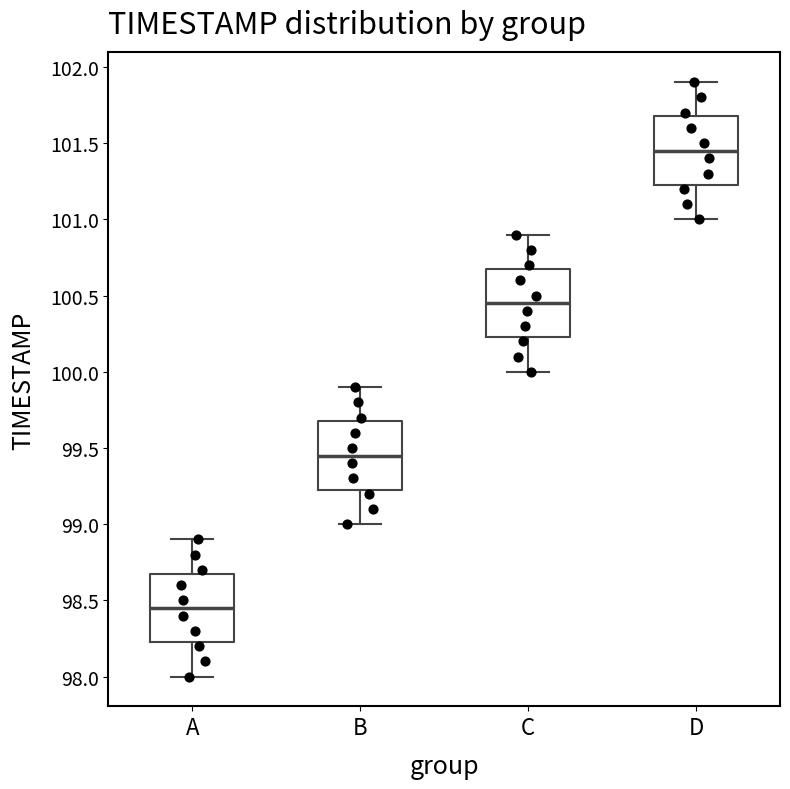

Which box has the highest median line?

D